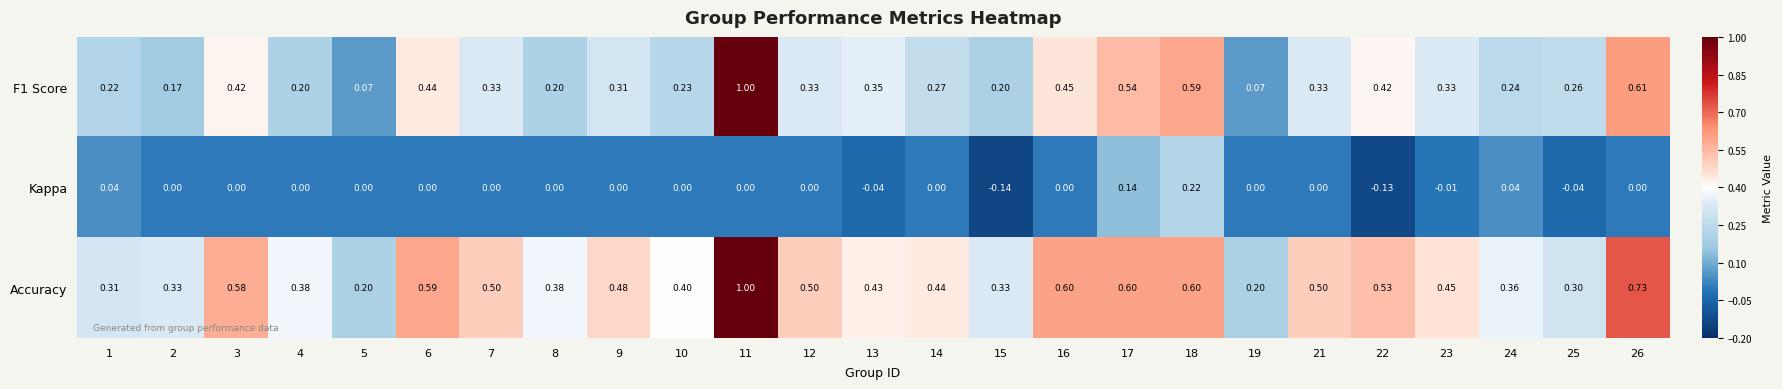

Rank the series by their average value, from highest to lowest.

Accuracy, F1 Score, Kappa